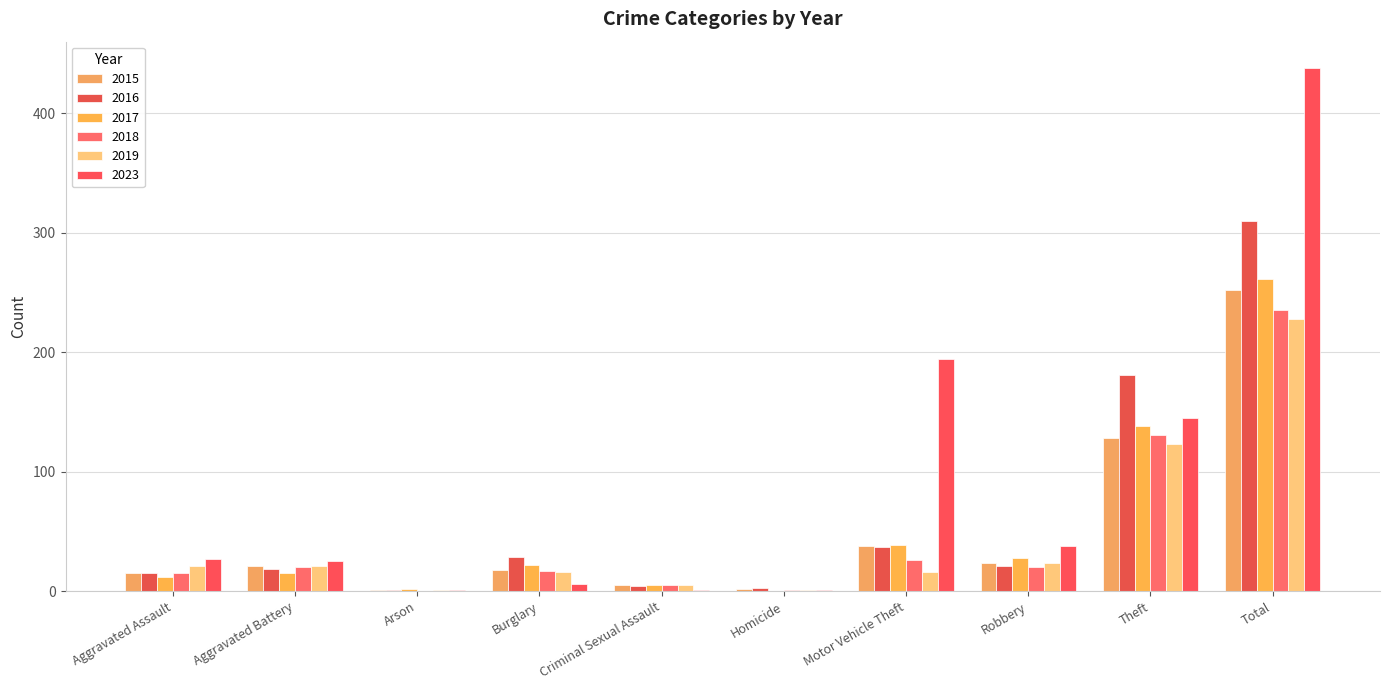

How many groups of bars are there?

10